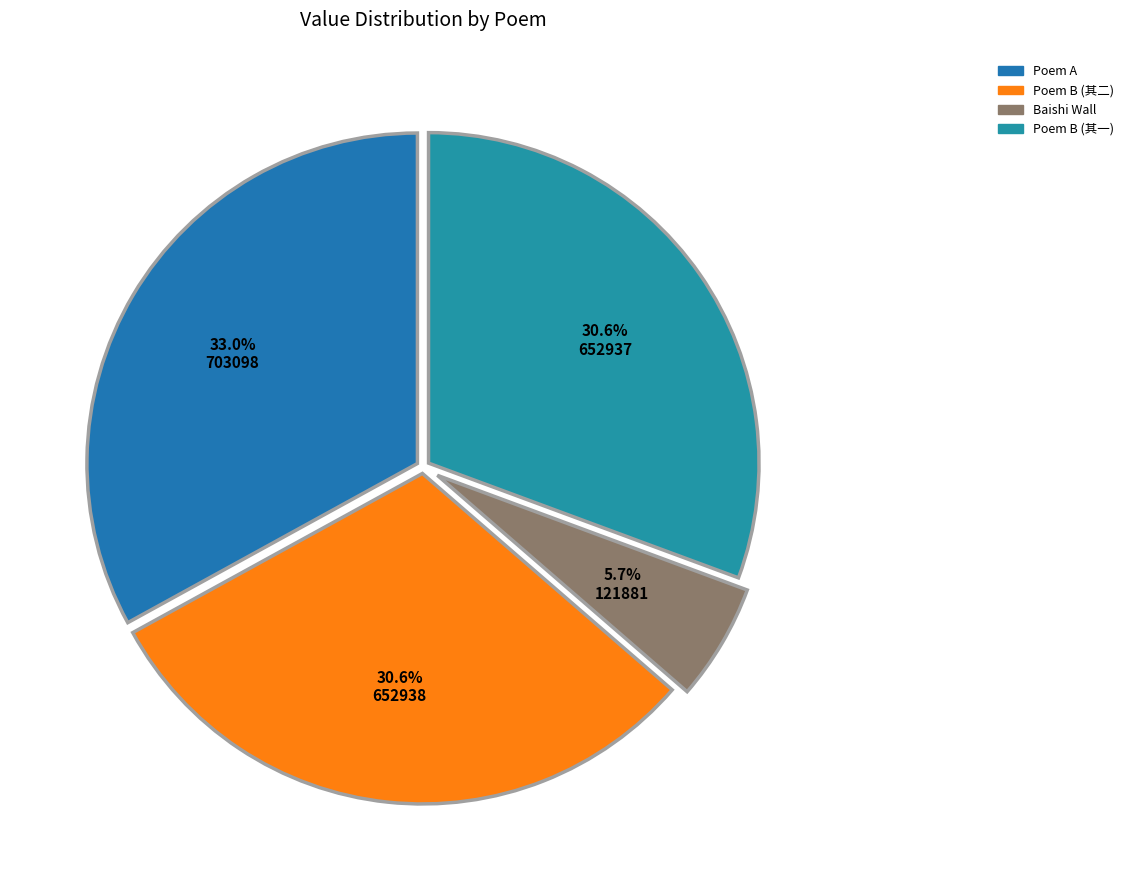

Which slice is the largest?

Poem A